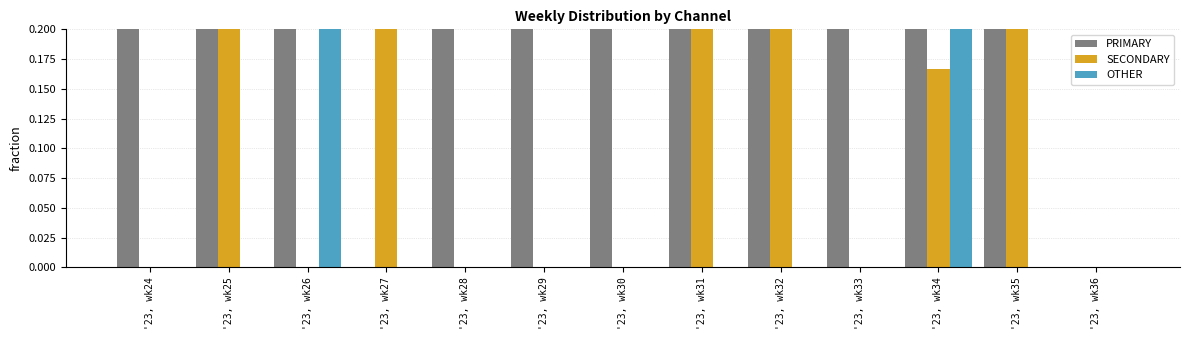

Rank the series by their maximum value, from lowest to highest.

OTHER, PRIMARY, SECONDARY